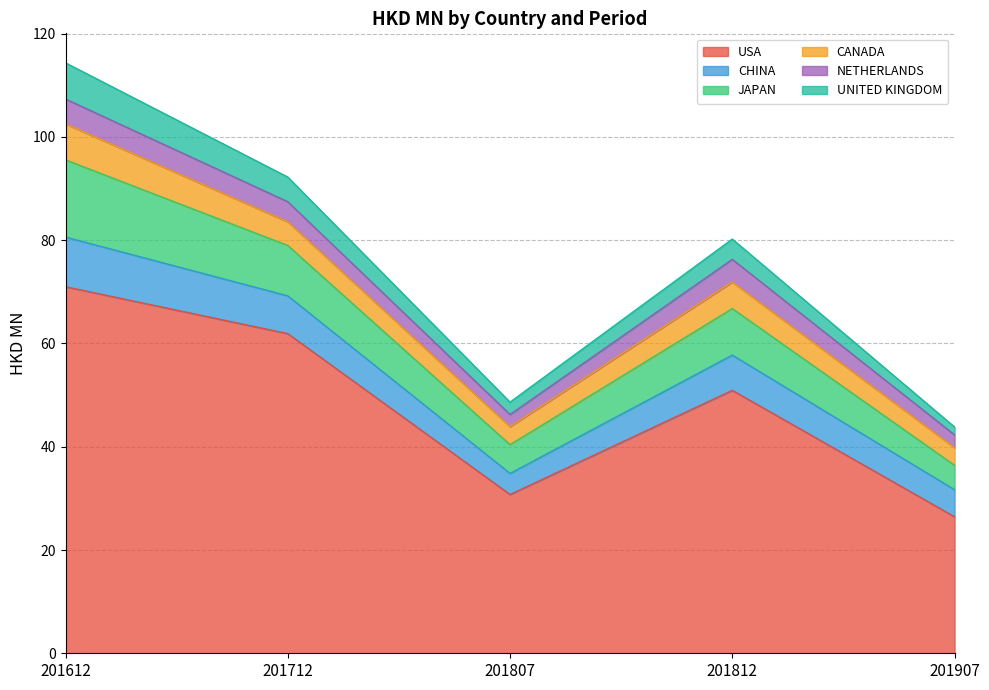

In NETHERLANDS, how many points are higher than both neighbors (excluding endpoints)?

1